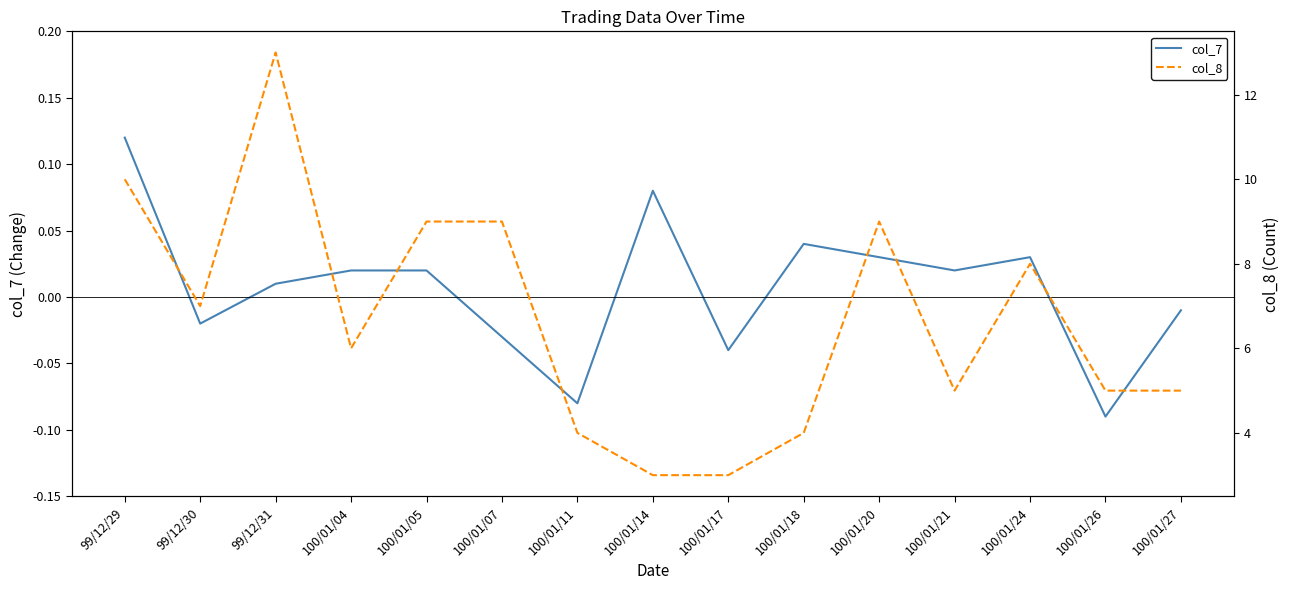

Is the value of col_7 at 100/01/11 greater than the value of col_8 at 100/01/07?

No